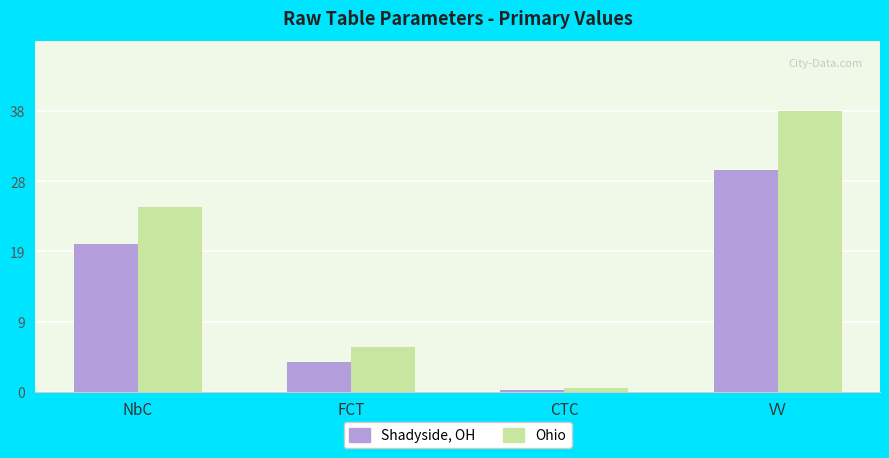

Where is Shadyside, OH nearest to the value 15?

NbC